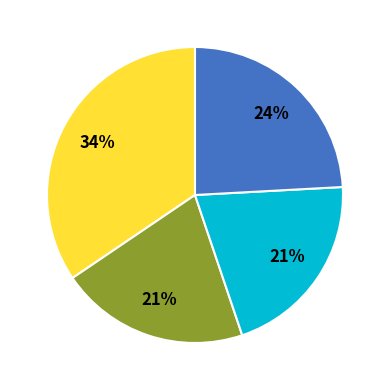

To the nearest percent, what is the average slice percentage?

25%